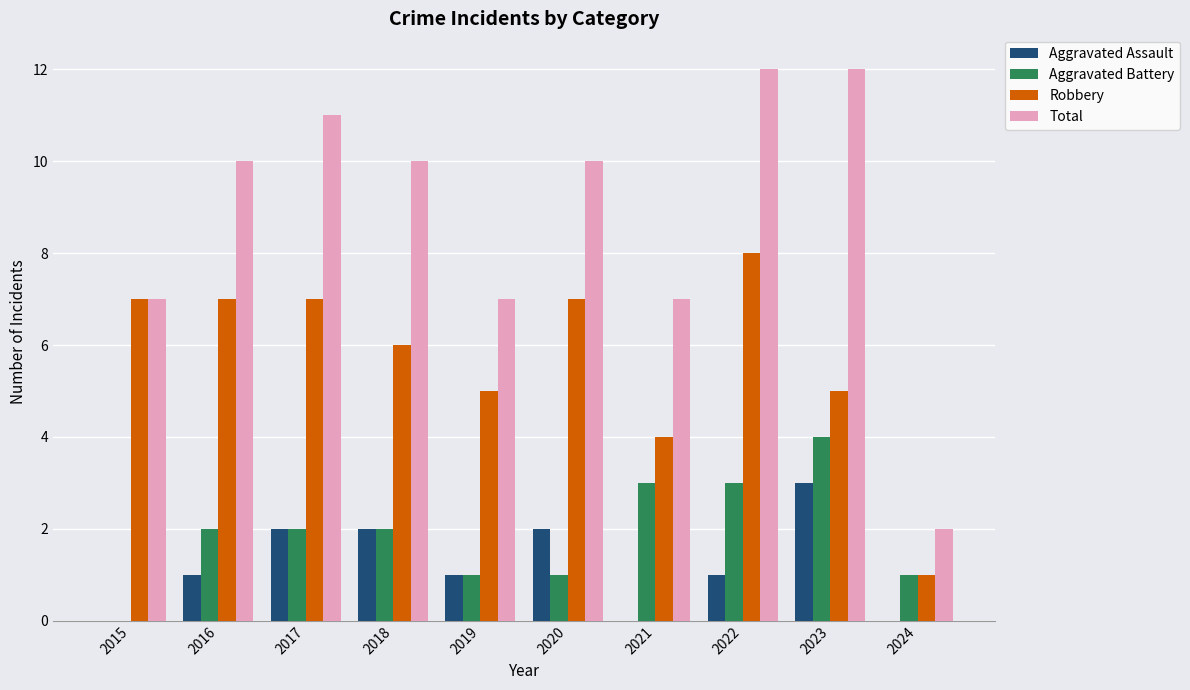

Between 2017 and 2019, which series saw the biggest shift?

Total